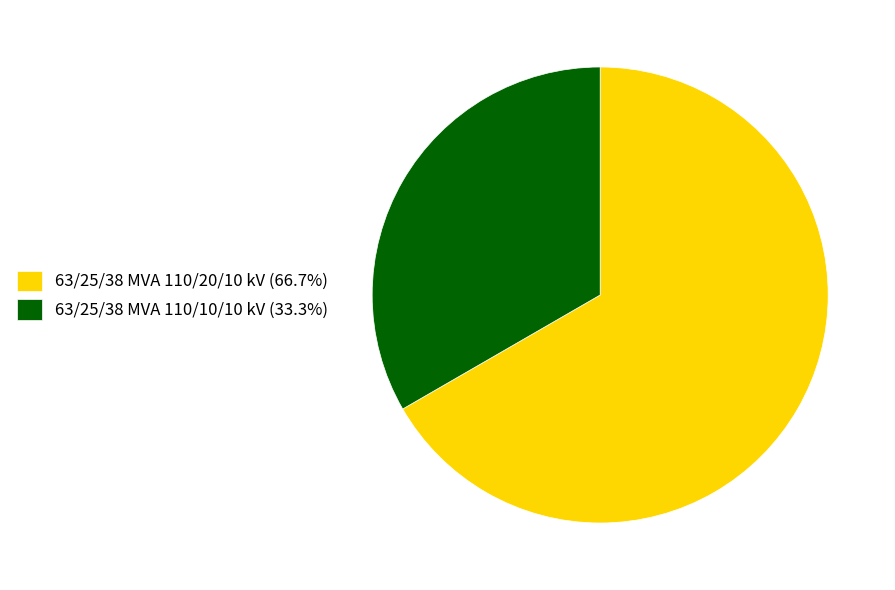

Is 63/25/38 MVA 110/10/10 kV the majority of the pie?

No